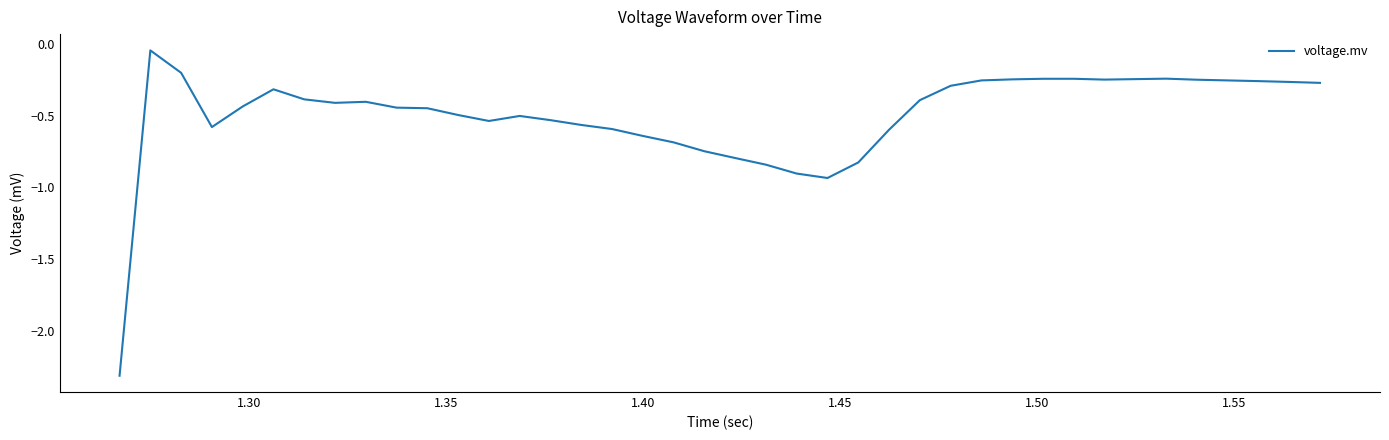

What is the minimum value shown in the chart?

-2.3